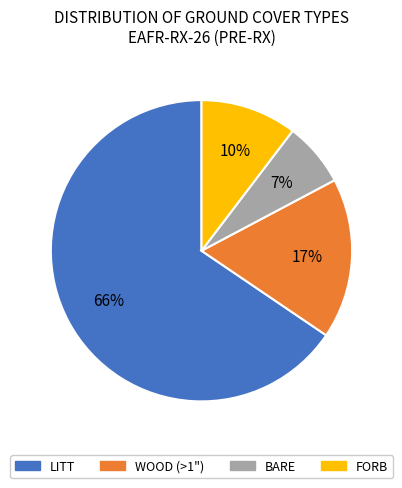

To the nearest percent, what portion does WOOD (>1") represent?

17%